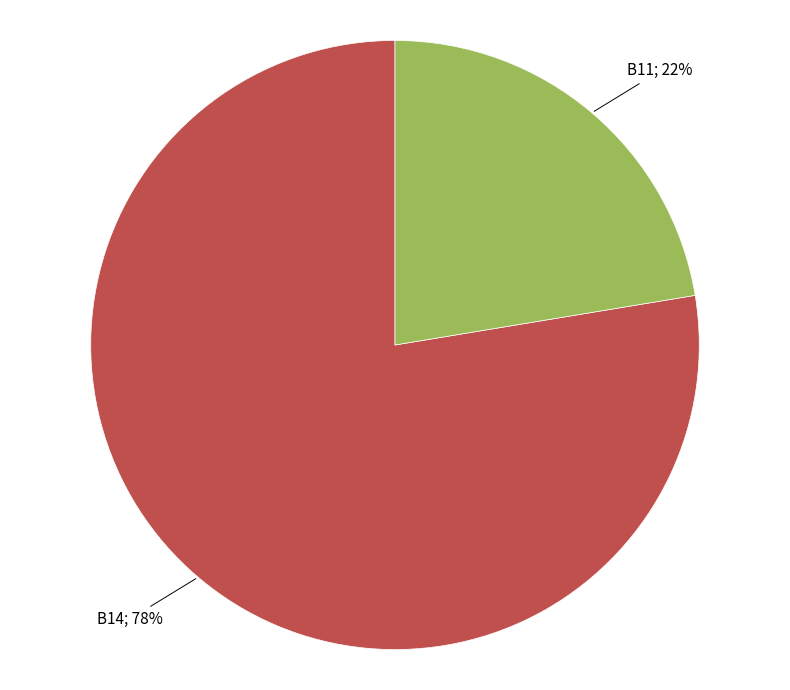

Is there any slice that represents more than half of the pie?

Yes